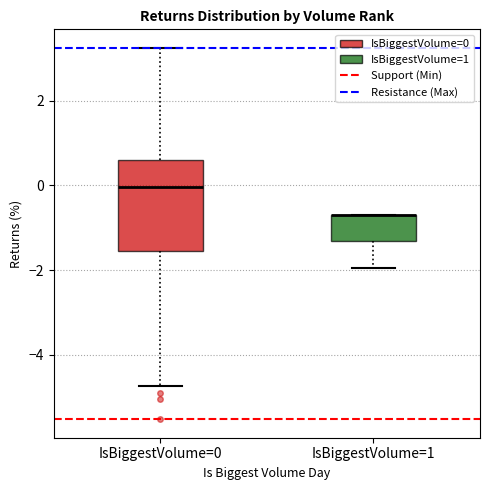

Reading left to right, read every box against the y-axis: the position of its median line, the range the box covers, and the ends of its whiskers. The values are not printed on the chart, so give them approximately, as read against the axis.

IsBiggestVolume=0: median 0.0, box -1.6 to 0.6, whiskers -4.8 to 3.2
IsBiggestVolume=1: median -0.6 (drawn on the box's upper edge), box -1.4 to -0.6, whiskers -2.0 to -0.6